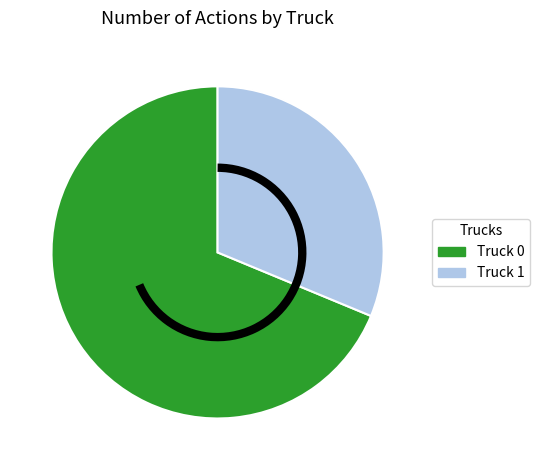

What is the ratio of the value at Truck 1 to the value at Truck 0?

0.5